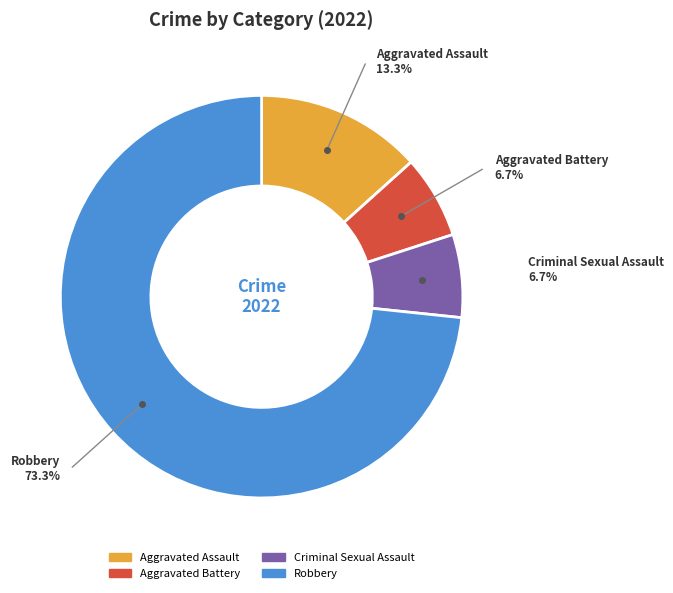

Which slice is the largest?

Robbery